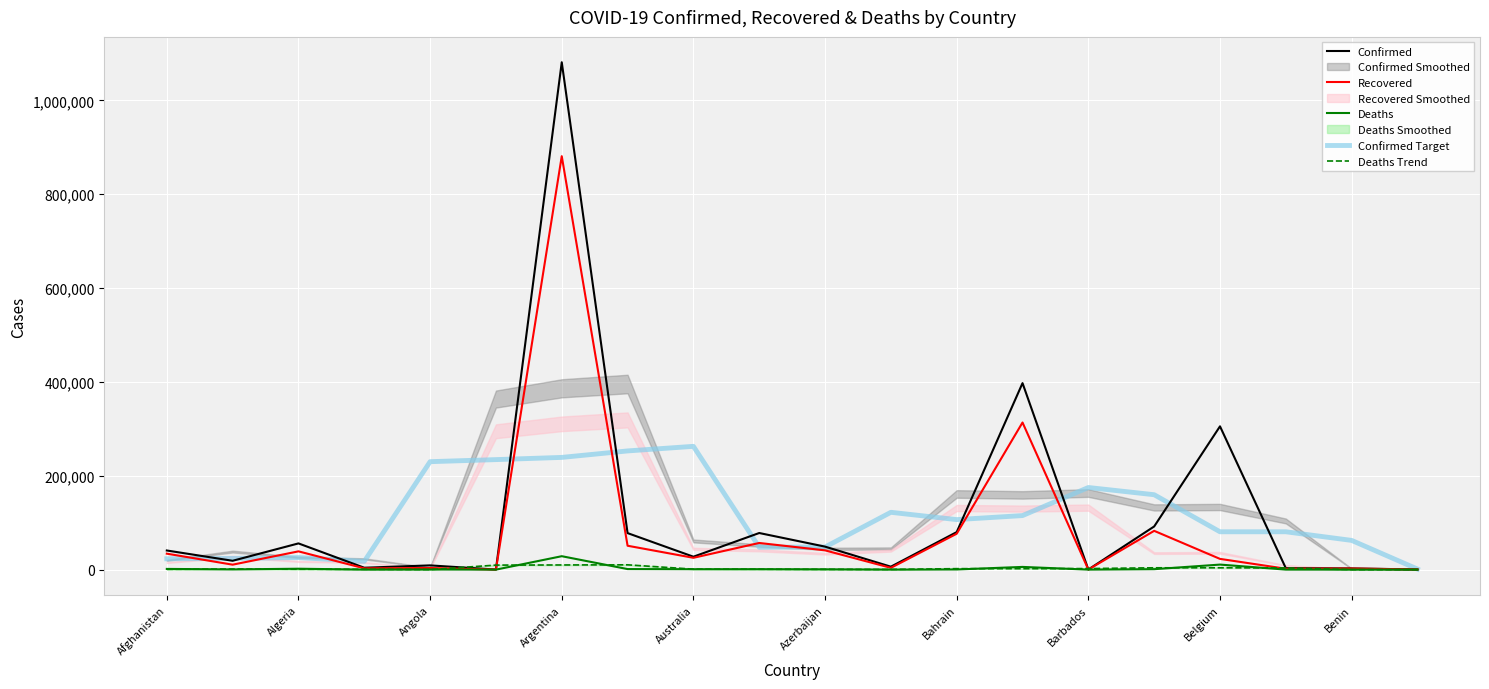

What is the difference between the second highest and second lowest values in the Deaths Trend series?

9902.3